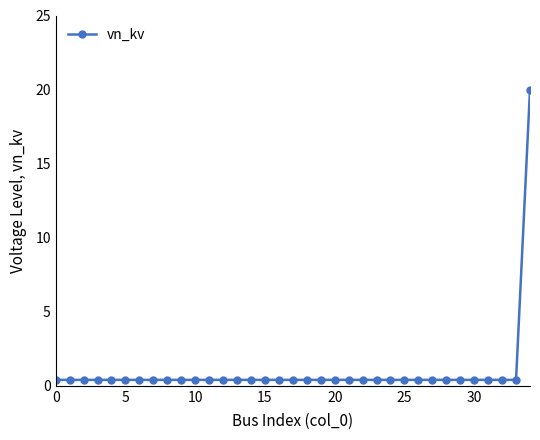

What is the difference between the maximum and minimum values?

19.6